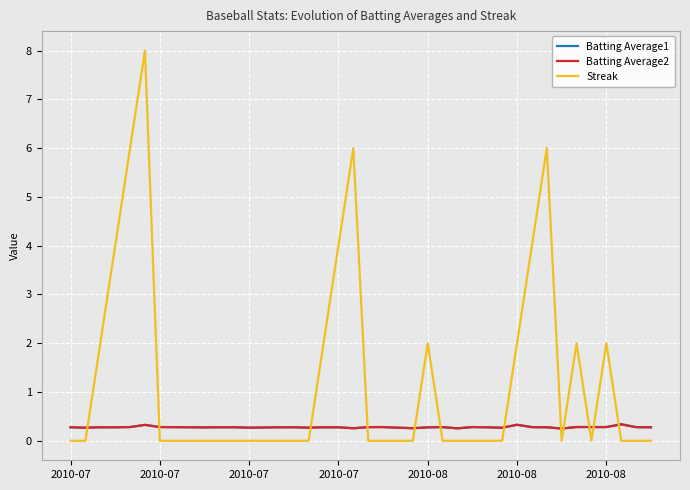

How many intersections are there between Streak and Batting Average1?

12